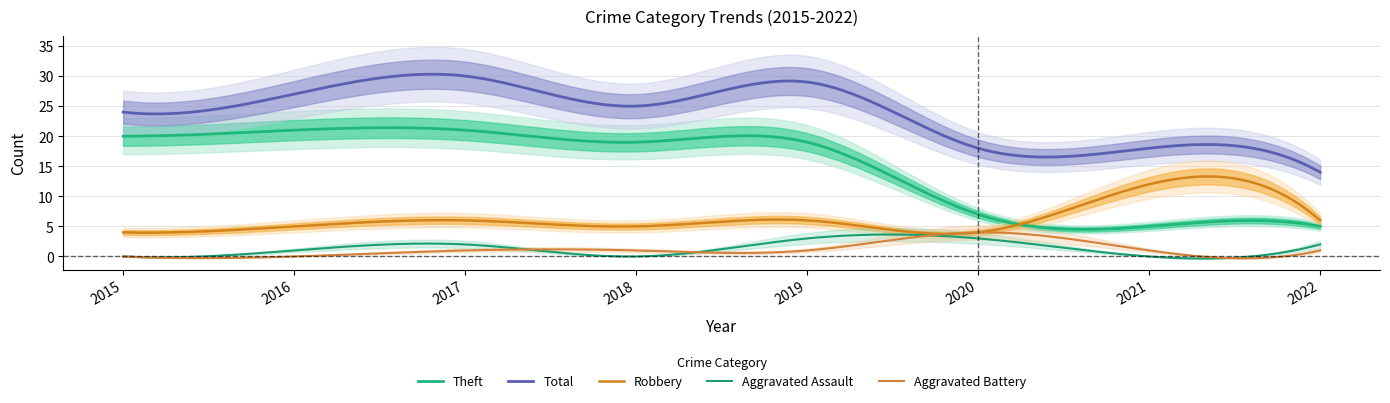

What is the difference between the maximum and second lowest values in the Total series?

15.9